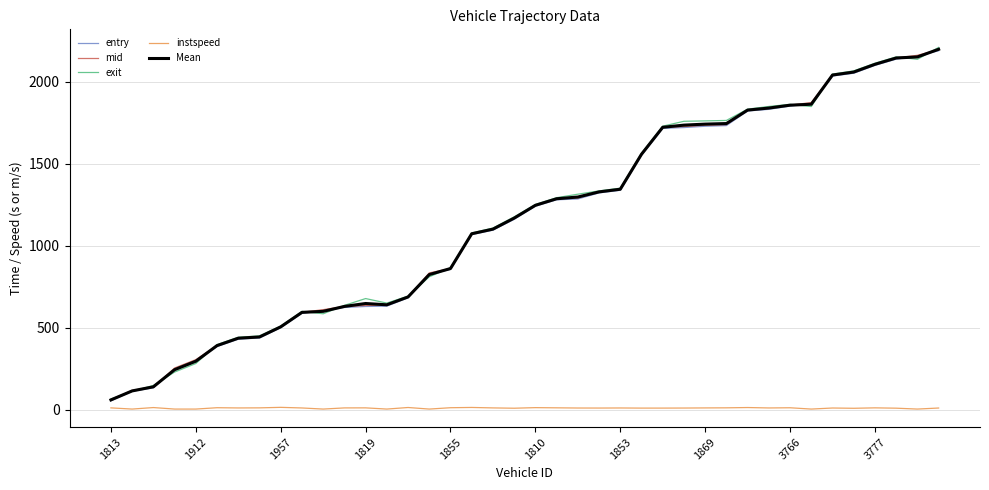

What is the lowest value of the exit series?

66.4